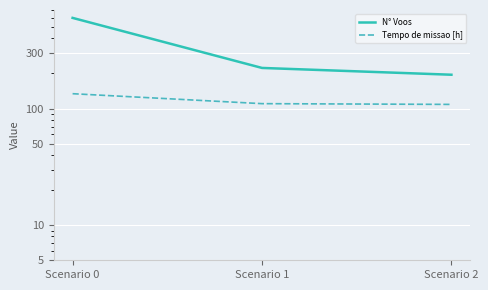

The value of N° Voos at Scenario 1 is 223.0. True or false?

True